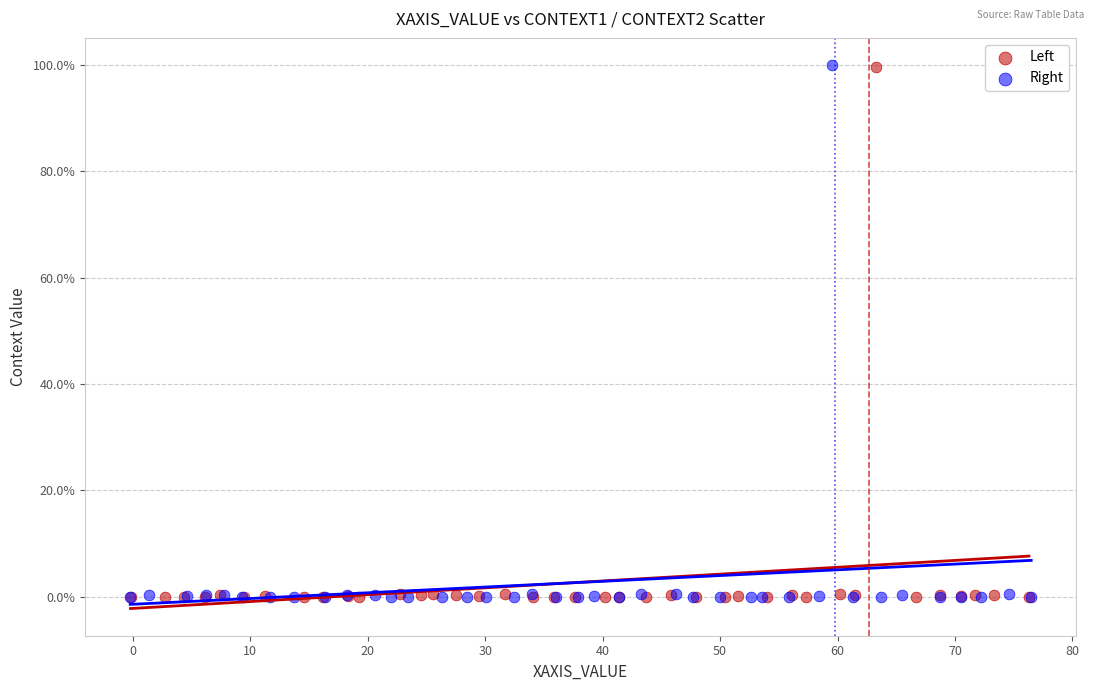

What are all the series names shown in the legend?

Left, Right